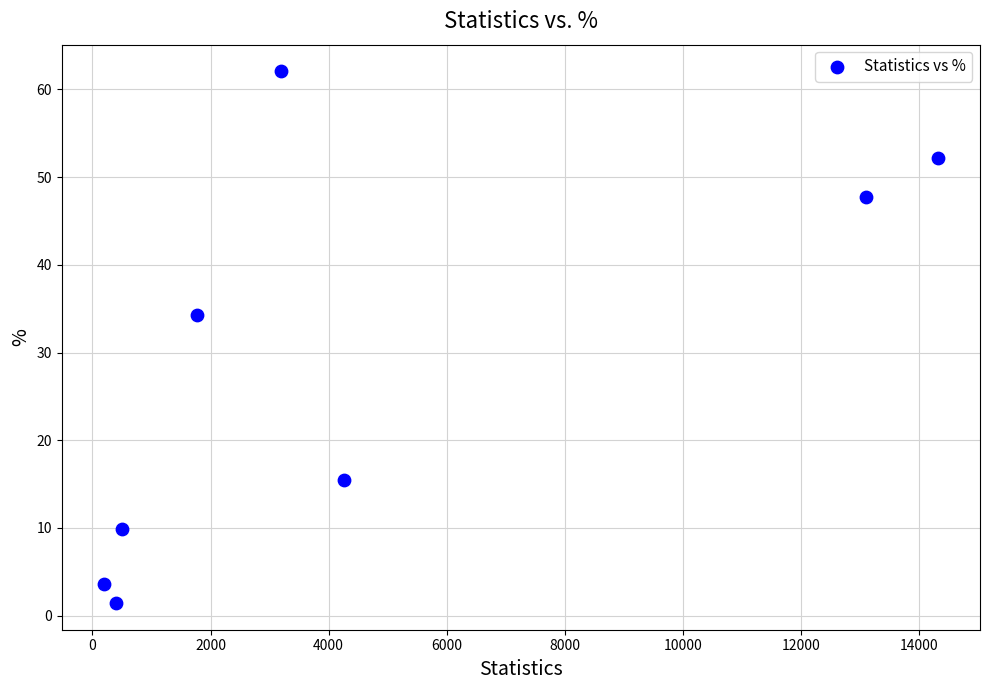

What is the range of Y values (max minus min)?

60.6